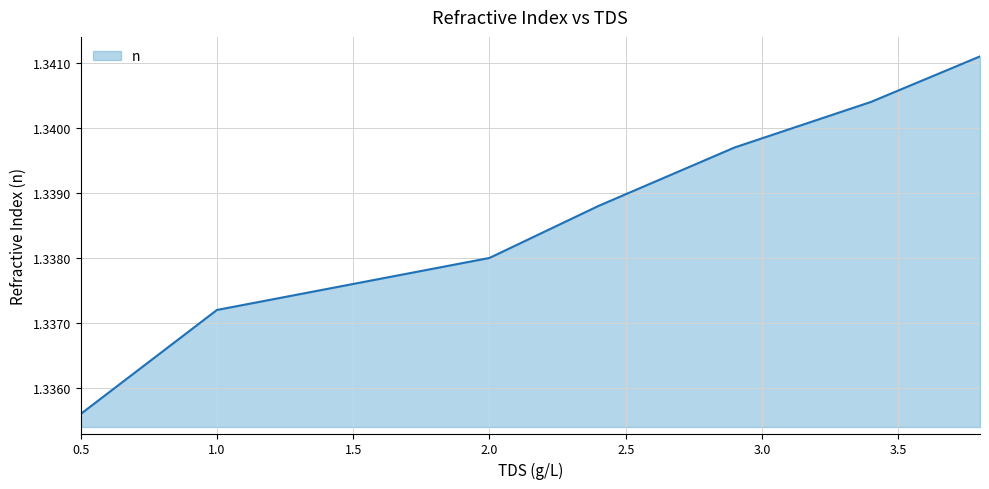

How many values are between 1 and 2?

8